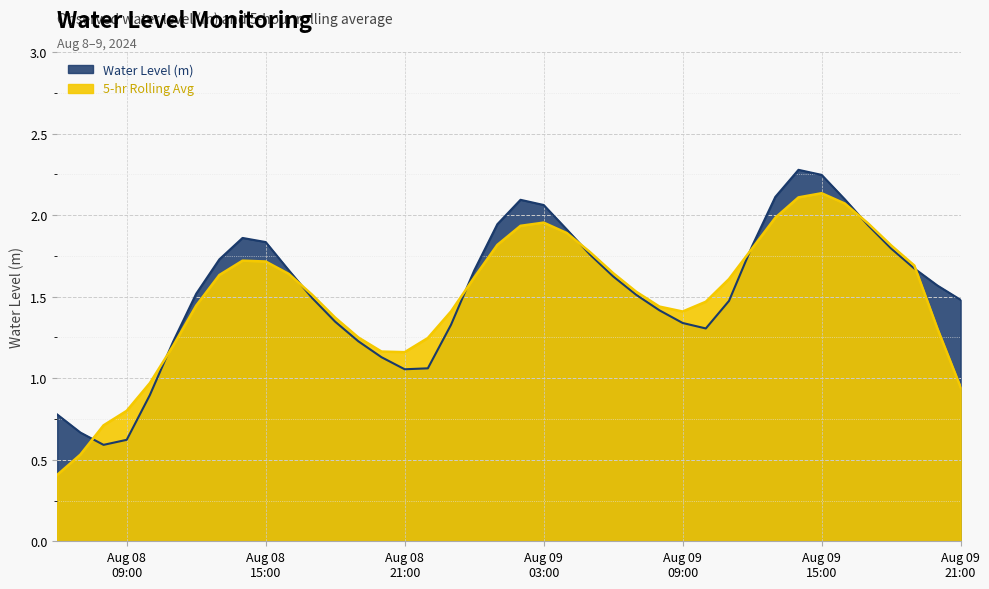

List the labels in order of value, smallest first.

2024-08-08 08:00:00, 2024-08-08 09:00:00, 2024-08-08 07:00:00, 2024-08-08 06:00:00, 2024-08-08 10:00:00, 2024-08-08 21:00:00, 2024-08-08 22:00:00, 2024-08-08 20:00:00, 2024-08-08 11:00:00, 2024-08-08 19:00:00, 2024-08-09 10:00:00, 2024-08-08 23:00:00, 2024-08-09 09:00:00, 2024-08-08 18:00:00, 2024-08-09 08:00:00, 2024-08-09 11:00:00, 2024-08-09 21:00:00, 2024-08-08 17:00:00, 2024-08-09 07:00:00, 2024-08-08 12:00:00, 2024-08-09 20:00:00, 2024-08-09 06:00:00, 2024-08-09 00:00:00, 2024-08-08 16:00:00, 2024-08-09 19:00:00, 2024-08-08 13:00:00, 2024-08-09 05:00:00, 2024-08-09 18:00:00, 2024-08-09 12:00:00, 2024-08-08 15:00:00, 2024-08-08 14:00:00, 2024-08-09 04:00:00, 2024-08-09 17:00:00, 2024-08-09 01:00:00, 2024-08-09 03:00:00, 2024-08-09 02:00:00, 2024-08-09 16:00:00, 2024-08-09 13:00:00, 2024-08-09 15:00:00, 2024-08-09 14:00:00